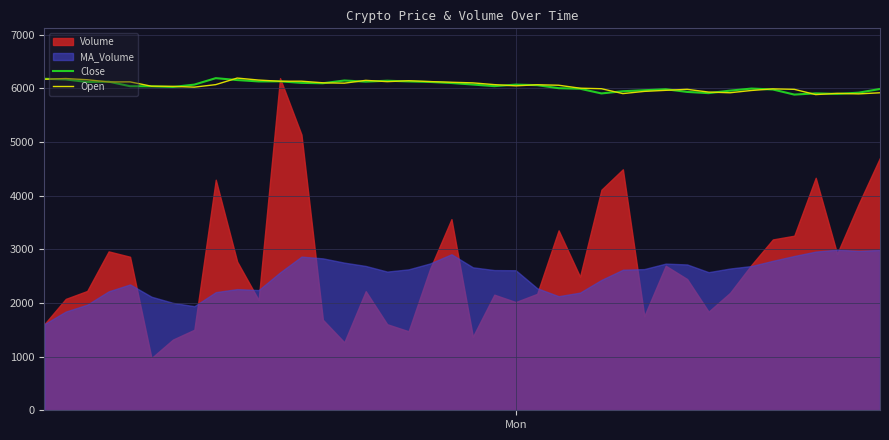

True or false: Close has more than 2 interior local peaks.

True